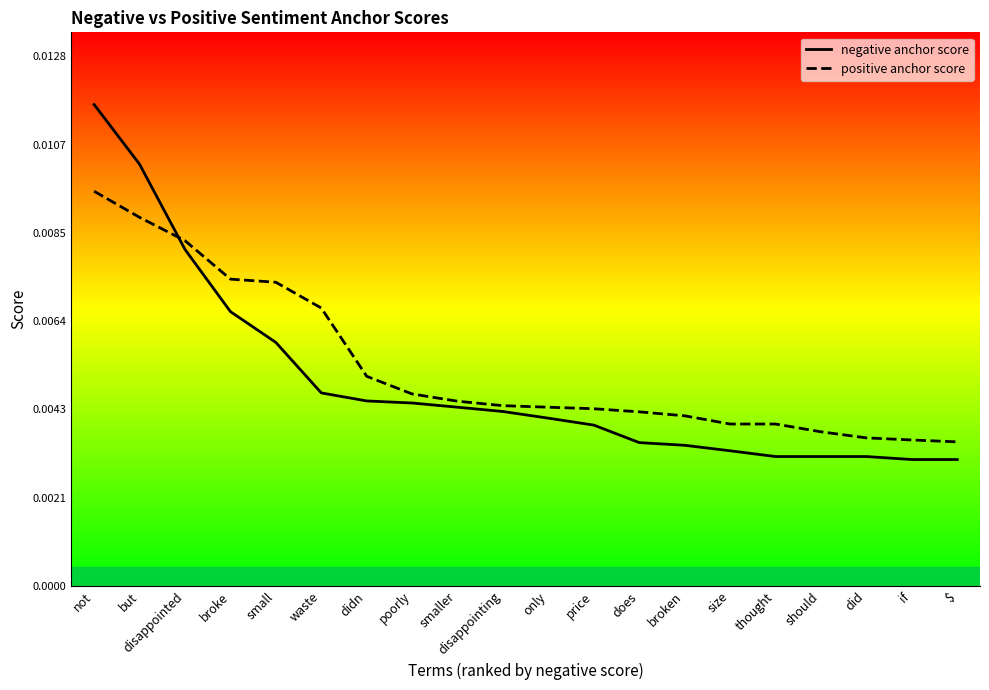

Where is positive anchor score nearest to the value 0?

$